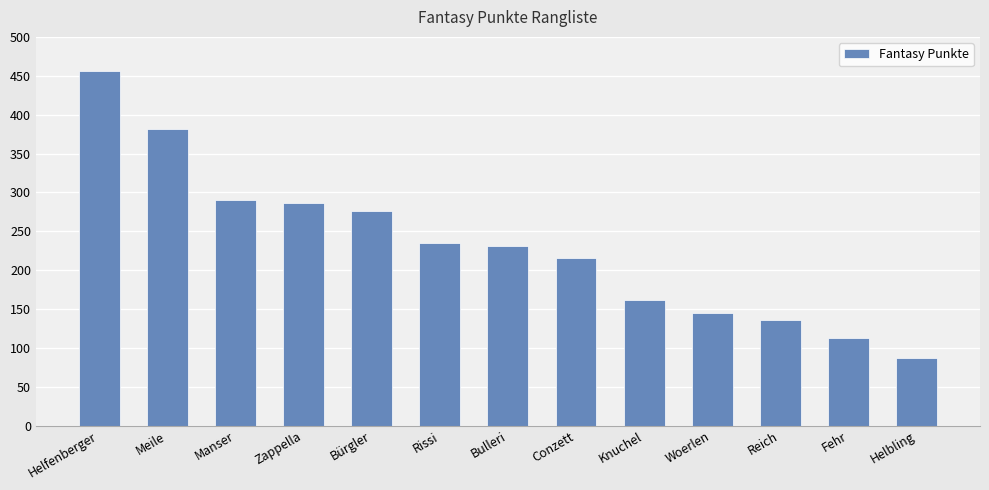

Reading left to right, what are all the values shown in this chart?

Helfenberger=456	Meile=381	Manser=290	Zappella=287	Bürgler=276	Rissi=235	Bulleri=231	Conzett=216	Knuchel=162	Woerlen=145	Reich=136	Fehr=113	Helbling=87